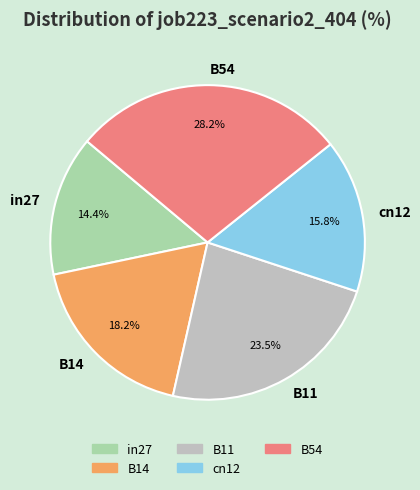

To the nearest percent, what is the difference between the largest and smallest slice percentages?

14%